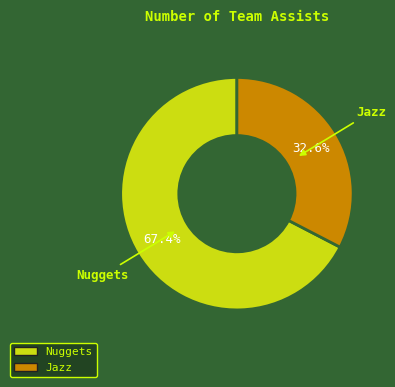

Do Jazz and Nuggets together represent more than half of the pie?

Yes